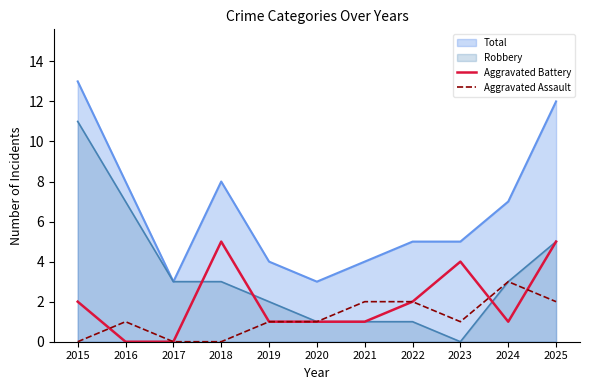

What is the sum of all Aggravated Battery values?

22